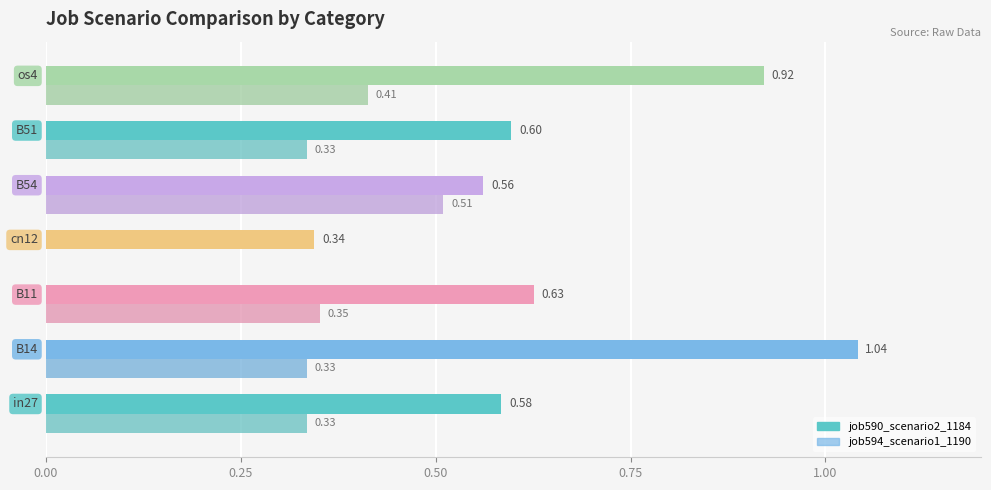

What is the lowest value of the job590_scenario2_1184 series?

0.3